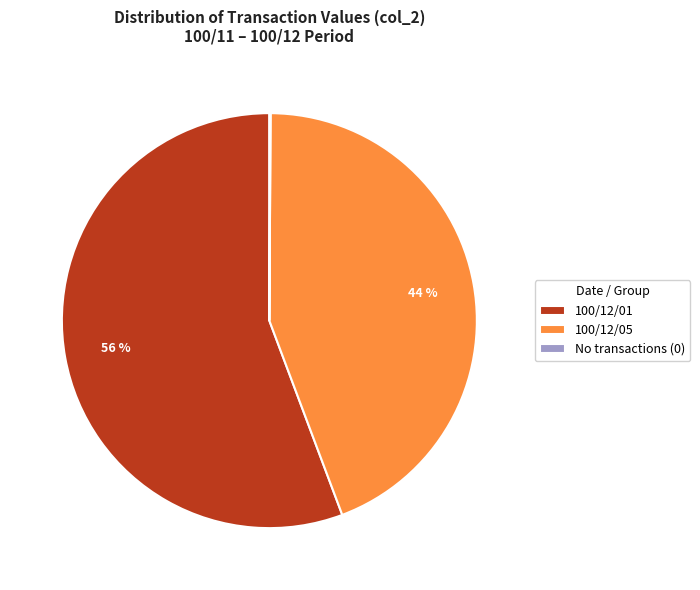

What is the ratio of the value at 100/12/05 to the value at 100/12/01?

0.8